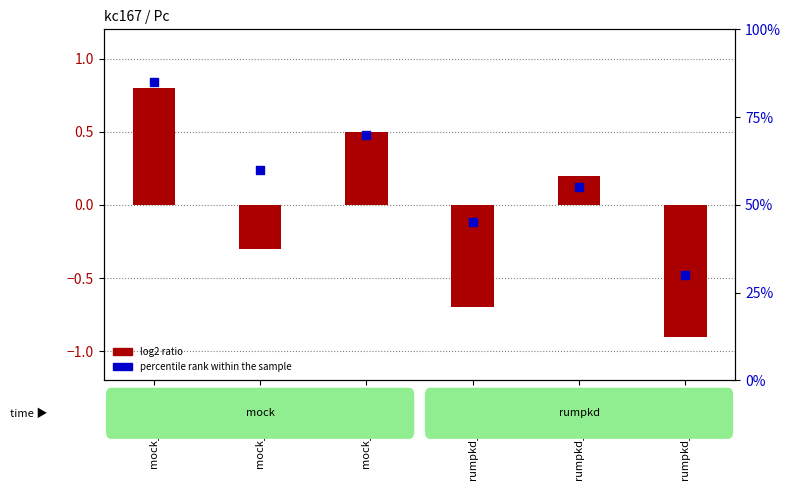

At how many categories does at least one series exceed 37?

5